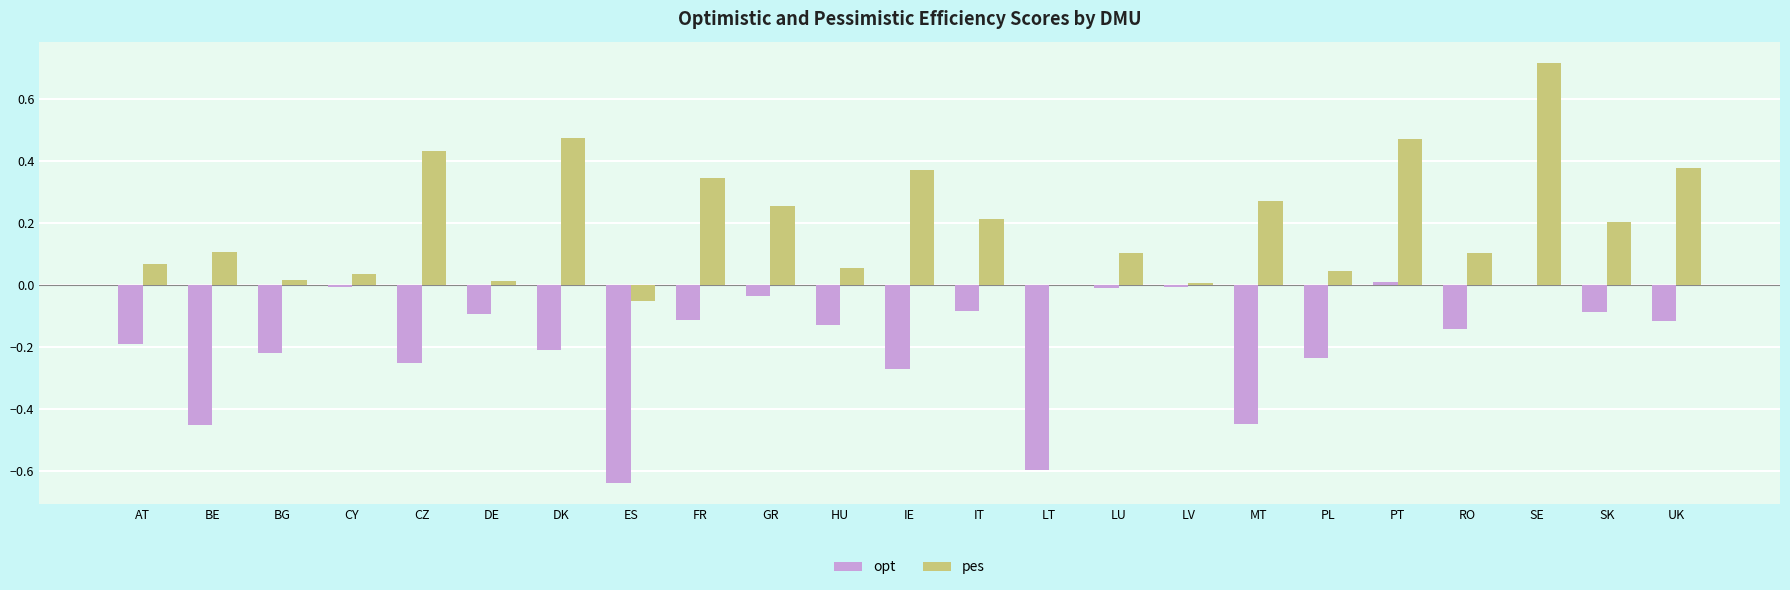

Where does the opt series first go above 0?

PT